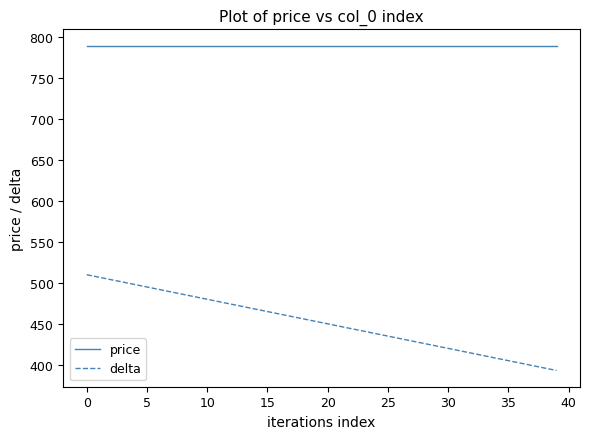

True or false: price and delta intersect in this chart.

False